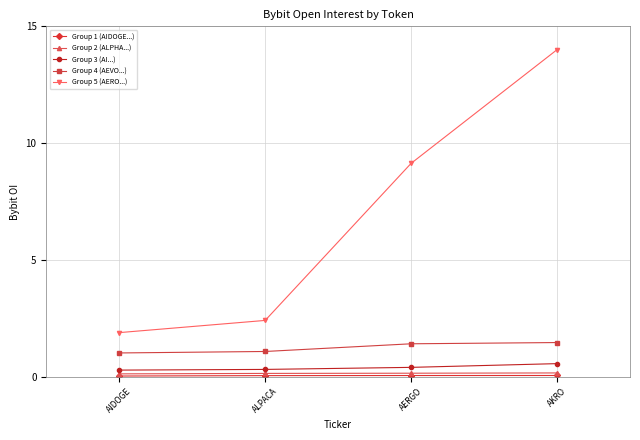

Which series has the largest range (max minus min)?

Group 5 (AERO...)